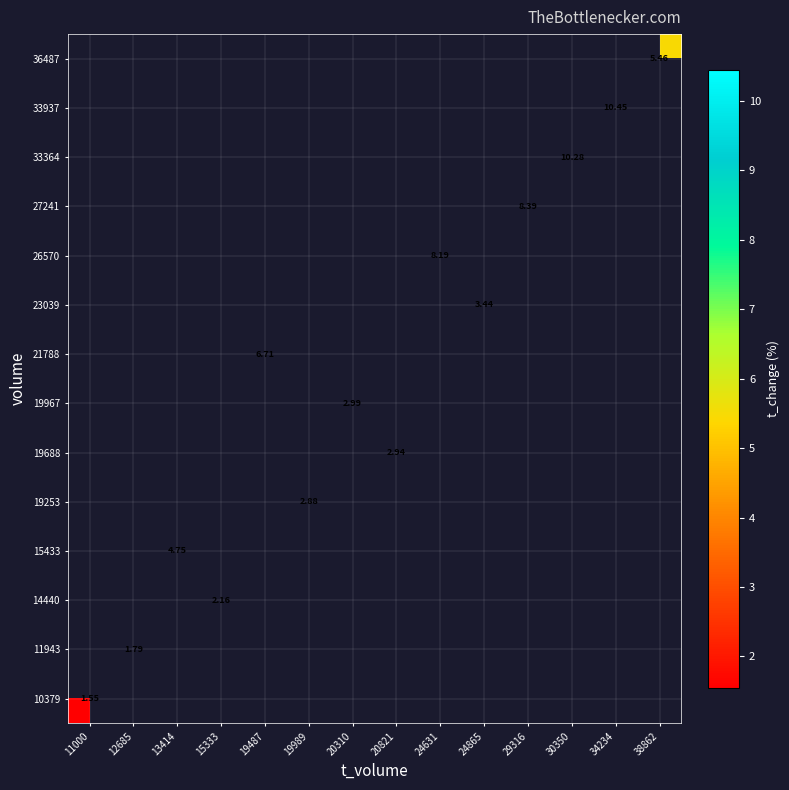

List the series in order of their overall mean, highest first.

10379, 11943, 14440, 15433, 19253, 19688, 19967, 21788, 23039, 26570, 27241, 33364, 33937, 36487